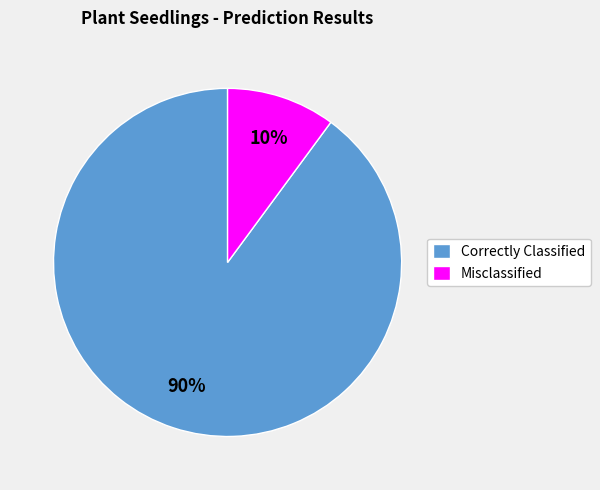

Is there any slice that represents more than half of the pie?

Yes